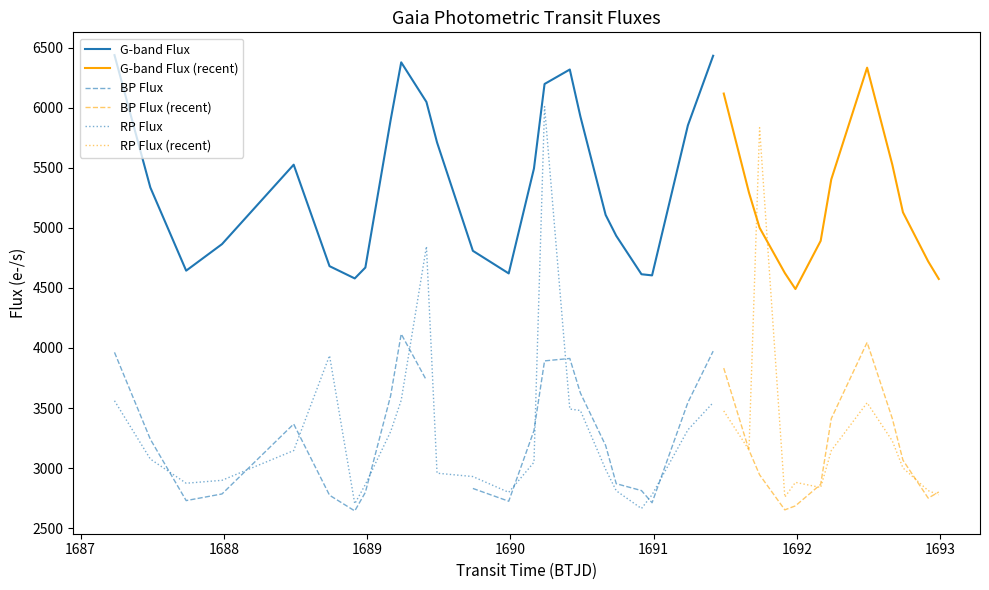

What is the maximum value for G-band Flux (recent)?

6334.3